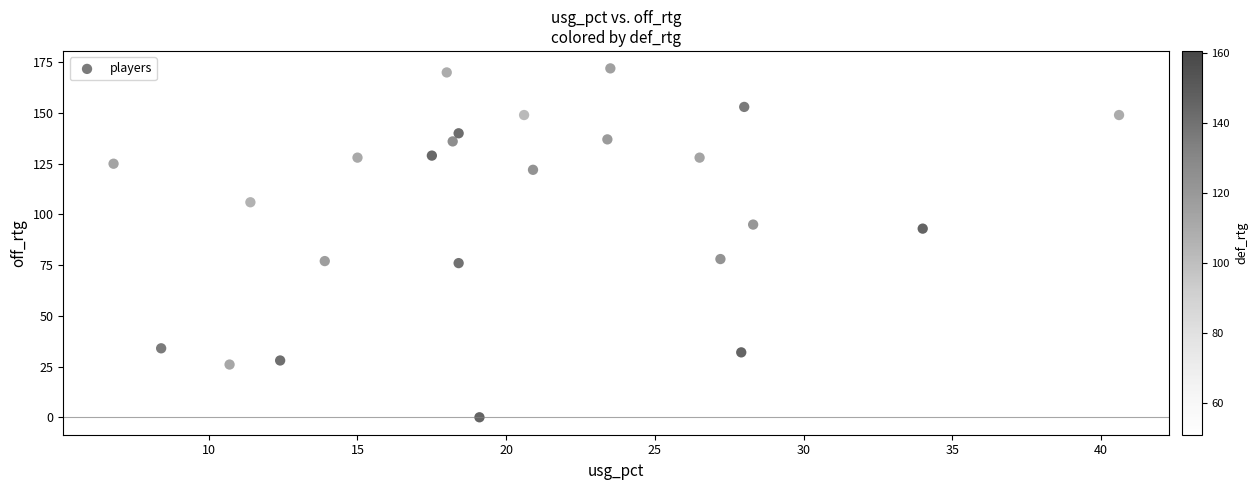

What is the range of Y values (max minus min)?

172